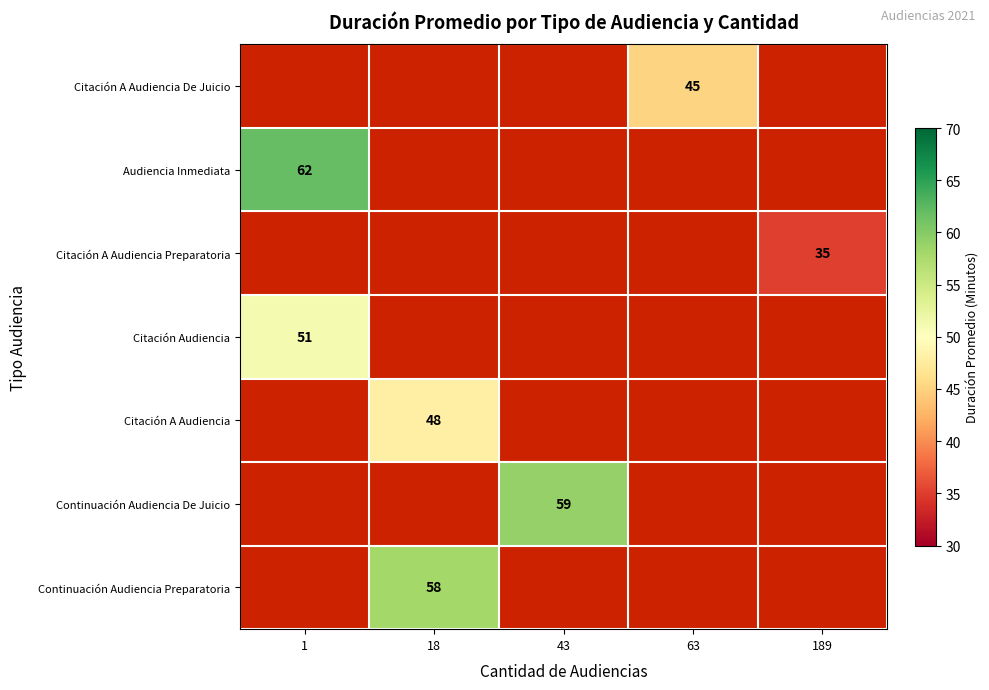

The value of Citación A Audiencia at 18 is 48. True or false?

True